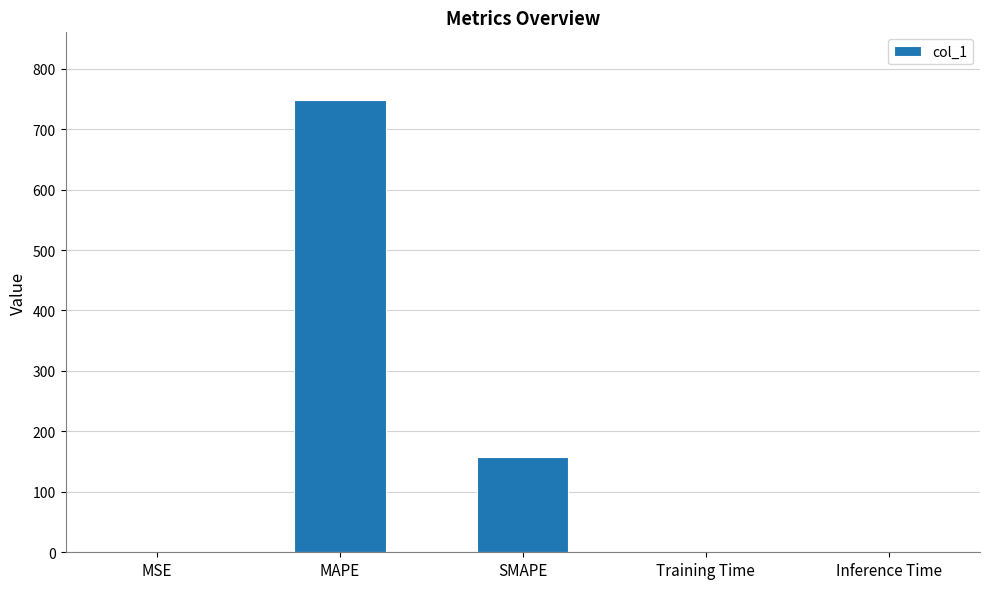

Count the number of data series in this chart.

1